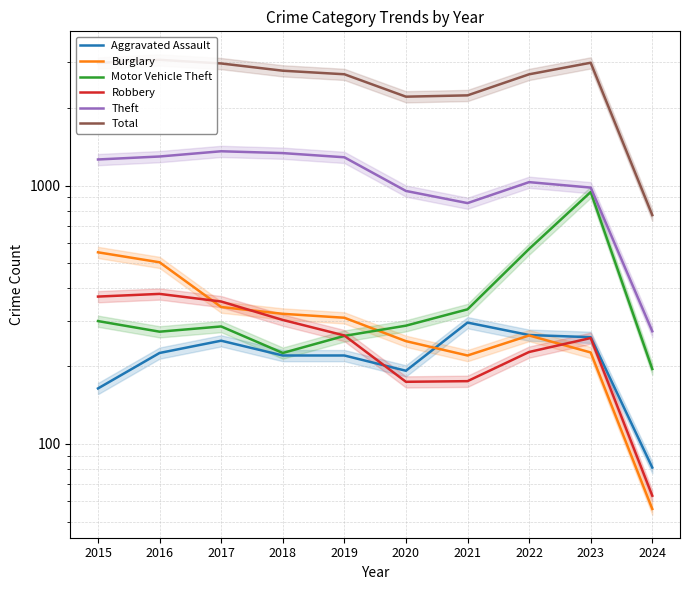

Which series has the widest spread of values?

Total